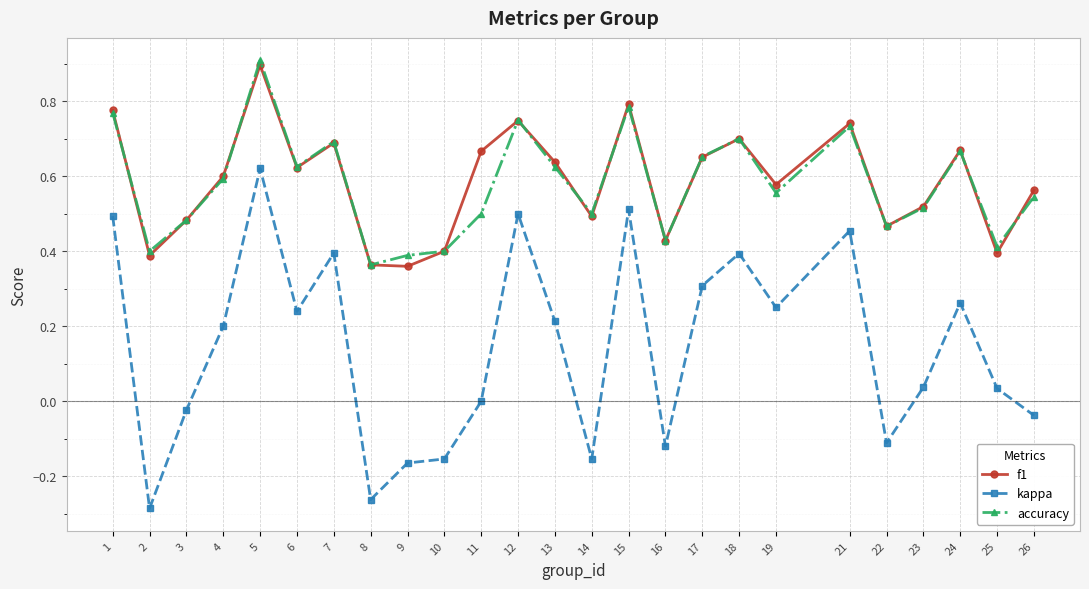

Which series has the widest spread of values?

kappa